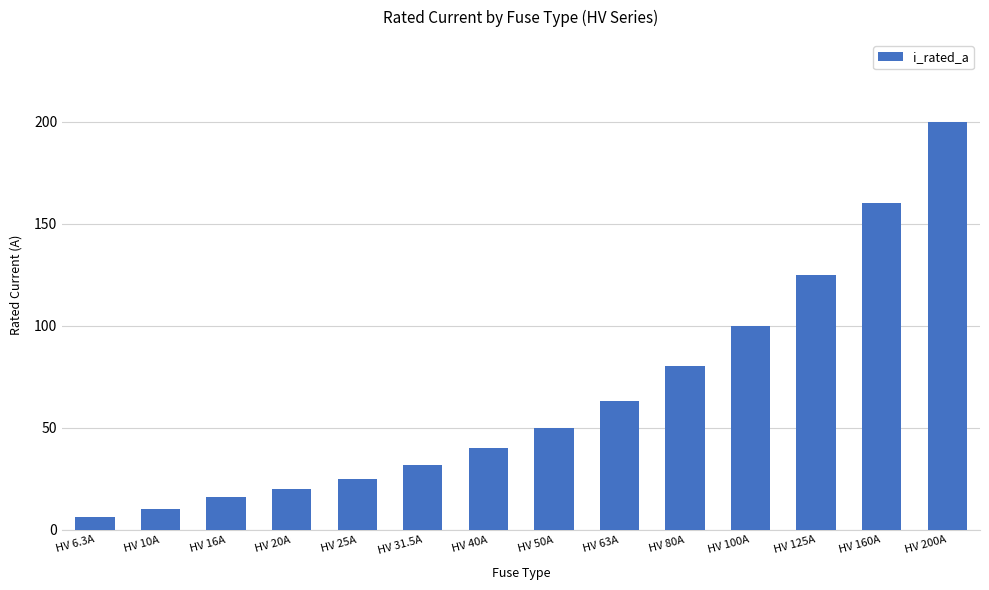

What is the approximate value at HV 160A?

160.0